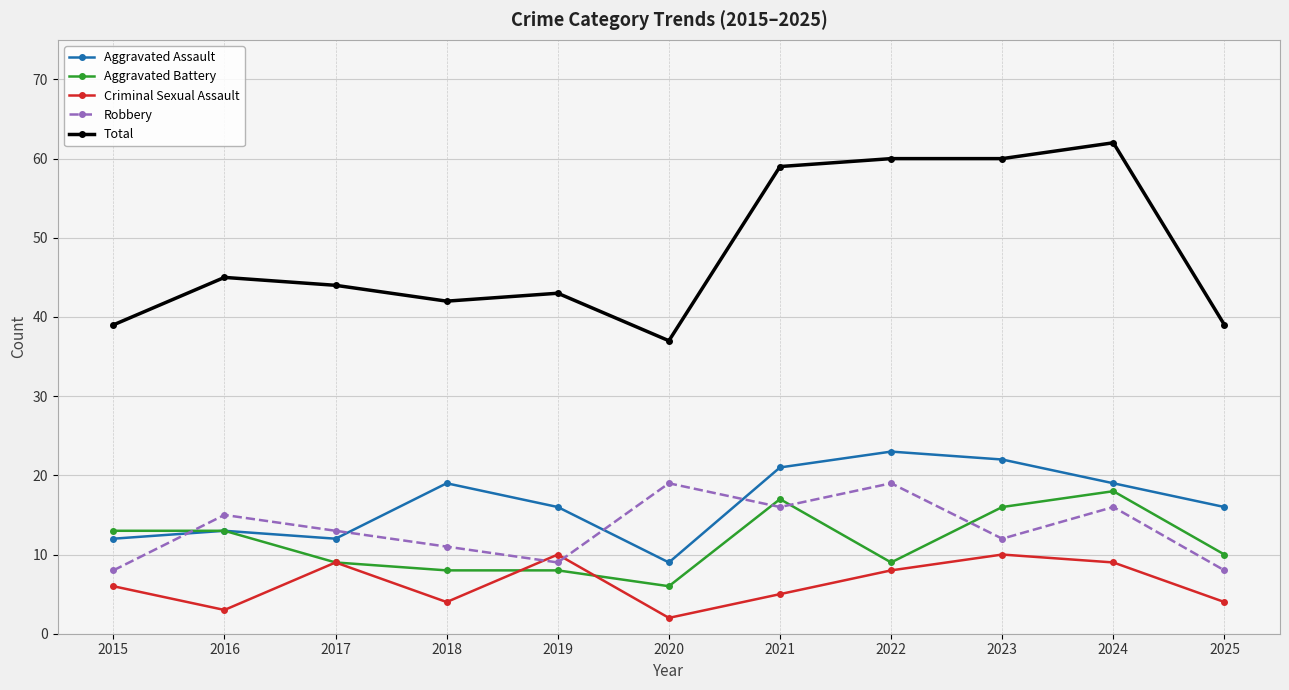

Reading left to right, transcribe all the data shown in this chart.

Aggravated Assault: 2015=12	2016=13	2017=12	2018=19	2019=16	2020=9	2021=21	2022=23	2023=22	2024=19	2025=16
Aggravated Battery: 2015=13	2016=13	2017=9	2018=8	2019=8	2020=6	2021=17	2022=9	2023=16	2024=18	2025=10
Criminal Sexual Assault: 2015=6	2016=3	2017=9	2018=4	2019=10	2020=2	2021=5	2022=8	2023=10	2024=9	2025=4
Robbery: 2015=8	2016=15	2017=13	2018=11	2019=9	2020=19	2021=16	2022=19	2023=12	2024=16	2025=8
Total: 2015=39	2016=45	2017=44	2018=42	2019=43	2020=37	2021=59	2022=60	2023=60	2024=62	2025=39